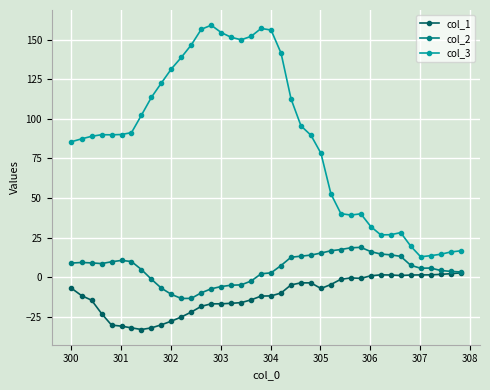

True or false: col_3 and col_2 intersect in this chart.

False